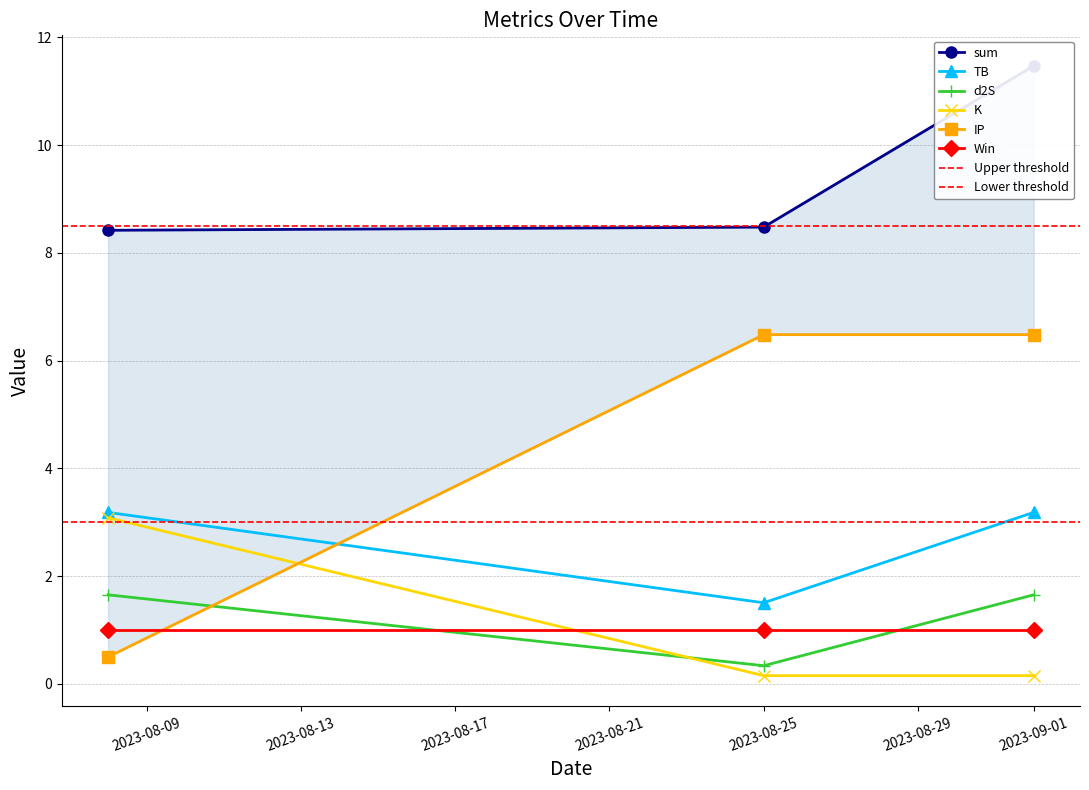

Which category has the highest value in the TB series?

2023-09-01